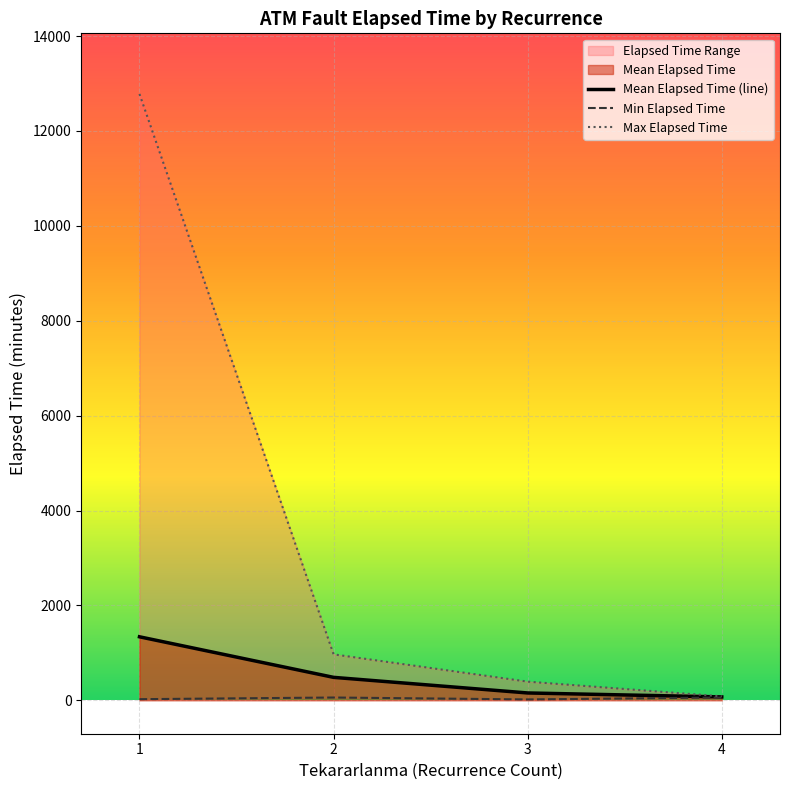

What is the highest value of the Mean Elapsed Time (line) series?

1340.0